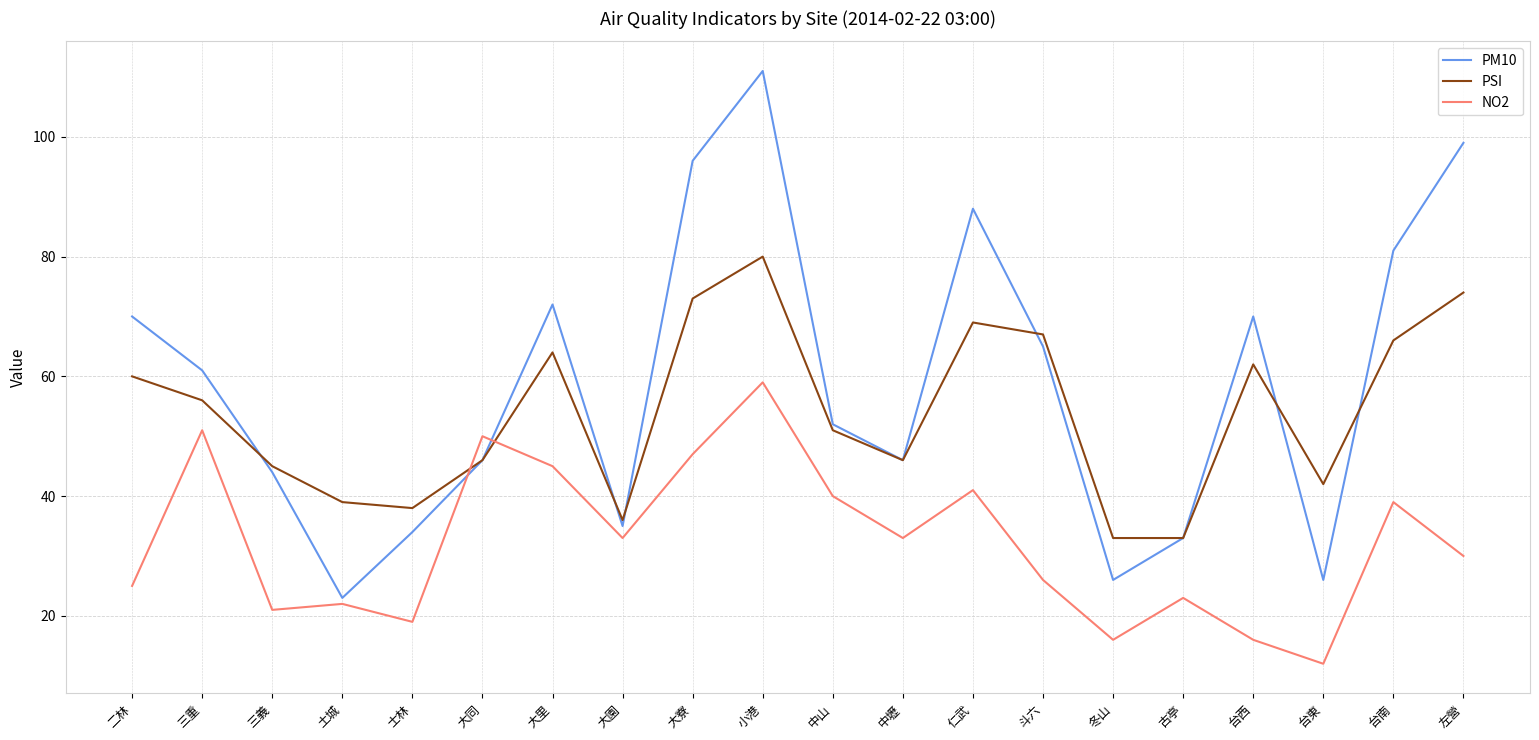

The value of NO2 at 台西 is 11. True or false?

False